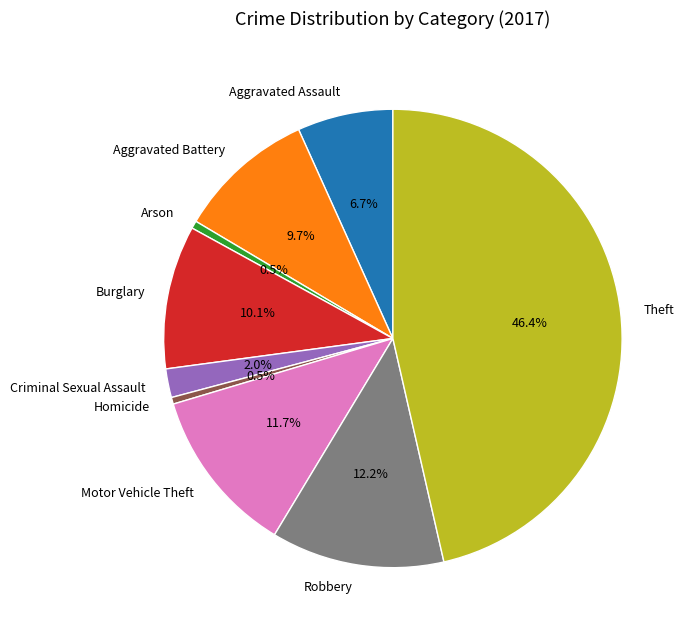

To the nearest percent, what portion does Criminal Sexual Assault represent?

2%